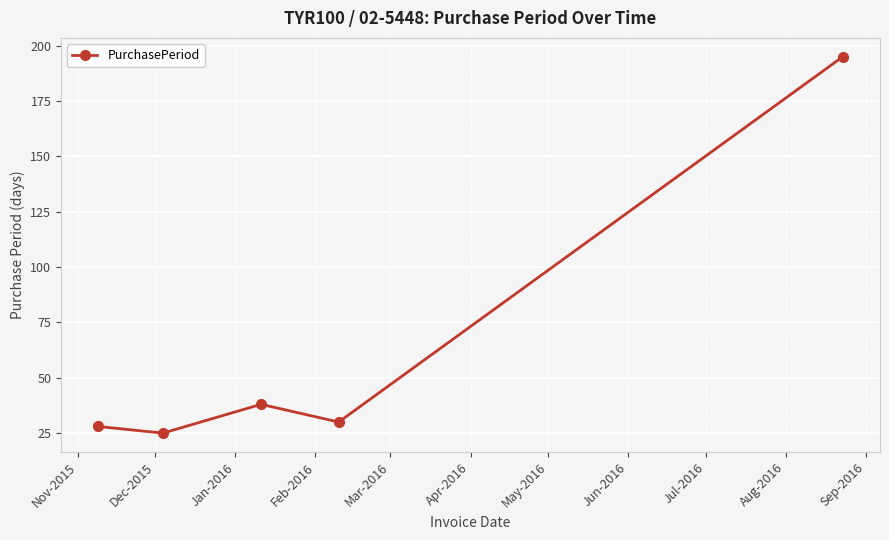

Does the chart have visible grid lines?

Yes